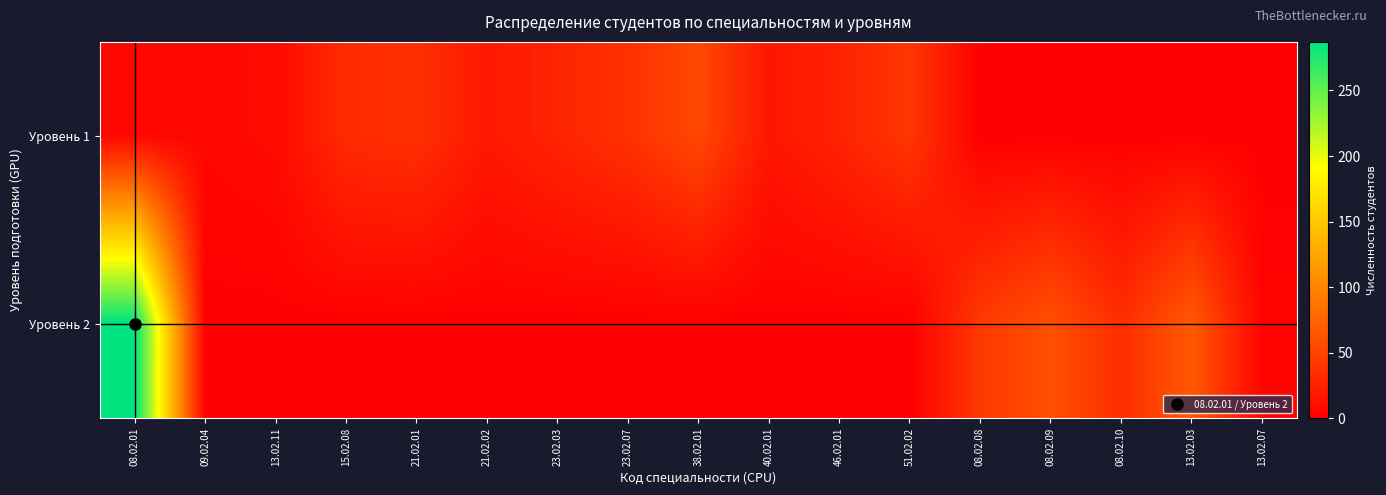

Which category has the lowest value across all series?

08.02.08